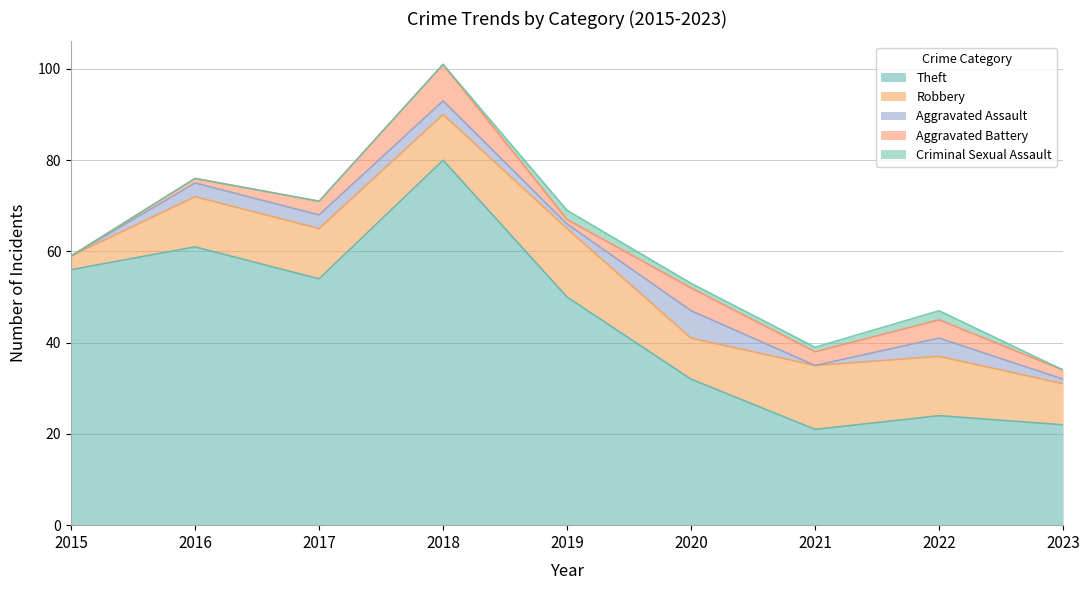

Which series has the widest spread of values?

Theft